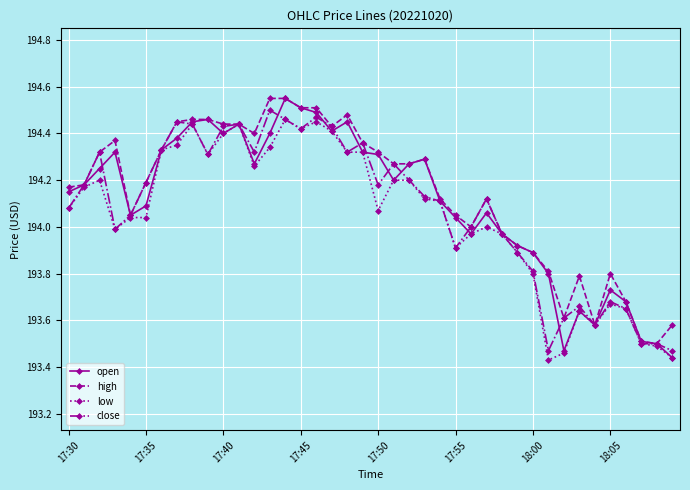

True or false: low has more than 2 points higher than both neighbors.

True